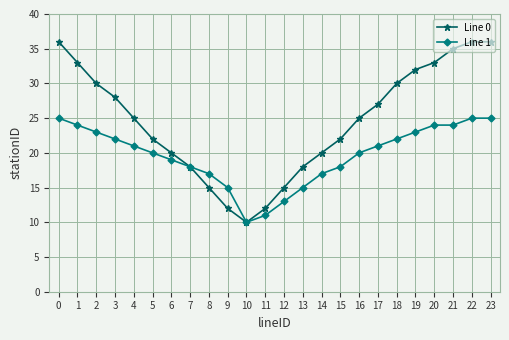

What is the sum of the Line 1 values at 9 and 16?

35